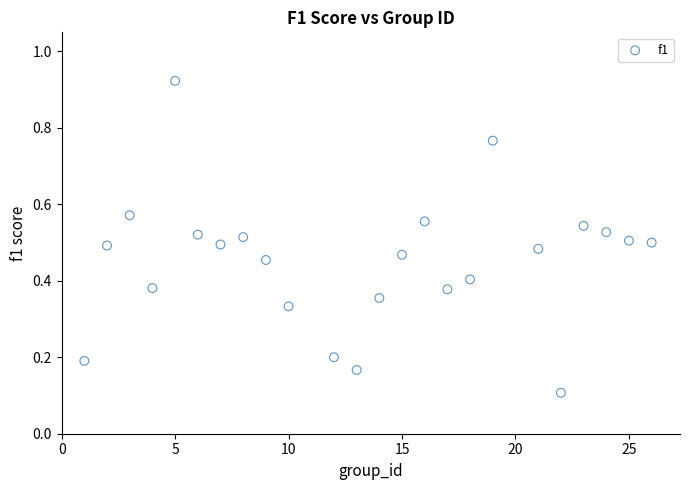

What is the range of X values (max minus min)?

25.0